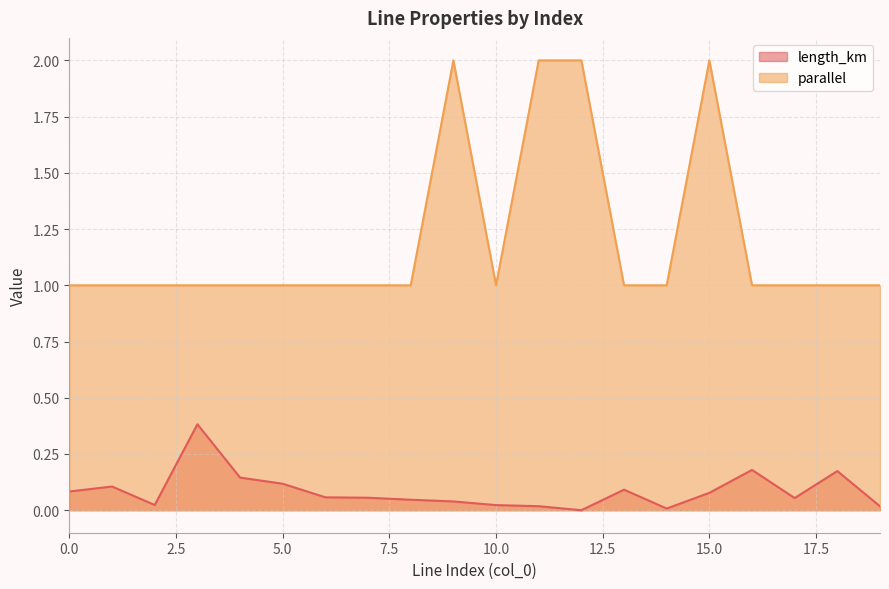

True or false: parallel and length_km cross at least once.

False